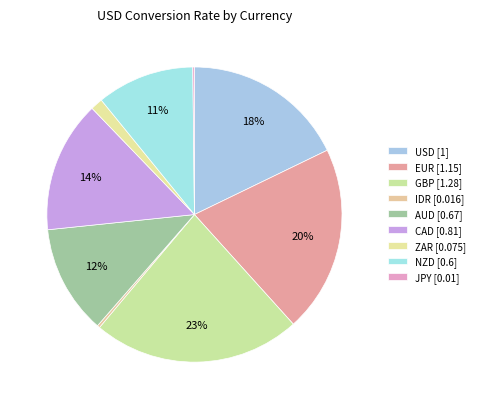

How many segments does this pie chart have?

9